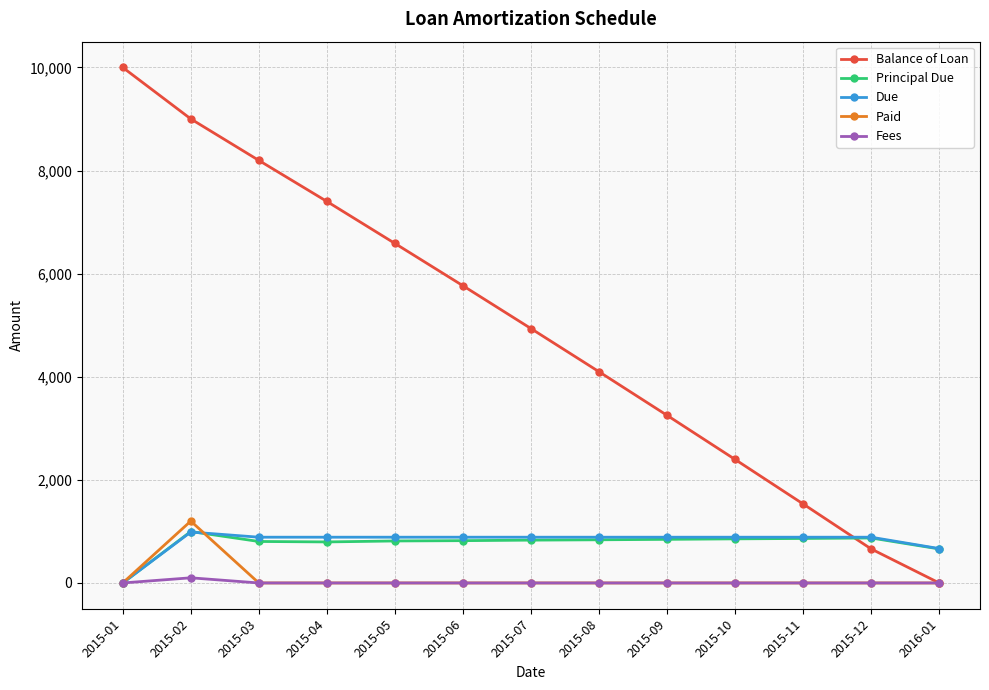

Rank the categories by Balance of Loan value from lowest to highest.

2016-01, 2015-12, 2015-11, 2015-10, 2015-09, 2015-08, 2015-07, 2015-06, 2015-05, 2015-04, 2015-03, 2015-02, 2015-01